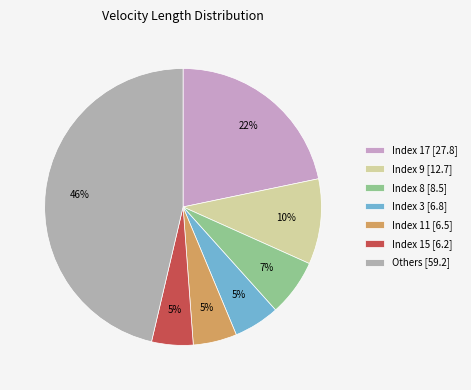

How many segments does this pie chart have?

7